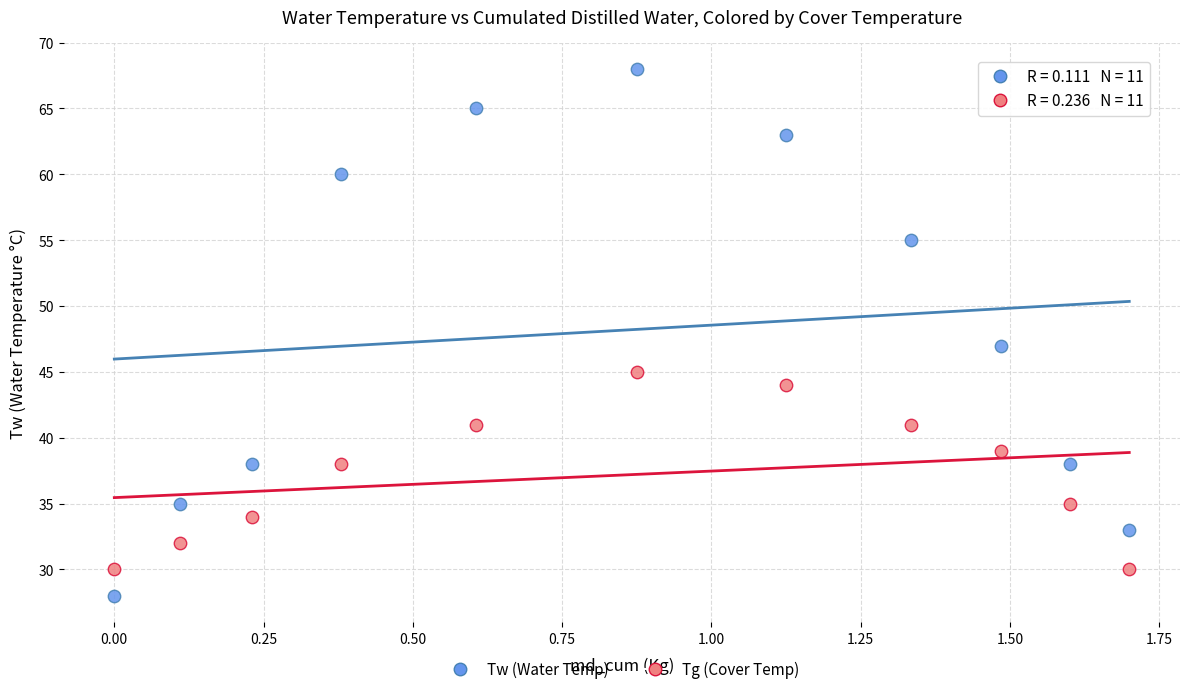

Which series reaches the minimum Y coordinate?

Tw (Water Temp)